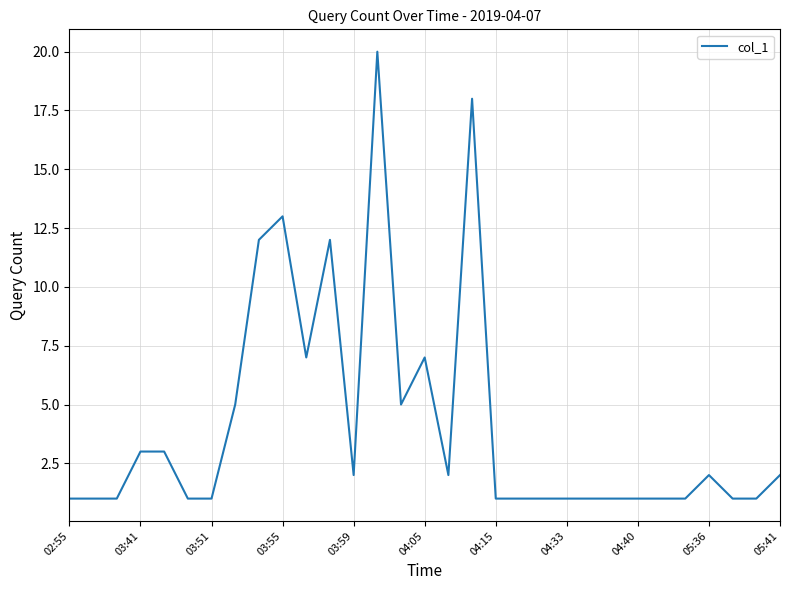

What is the difference between the maximum and minimum values?

19